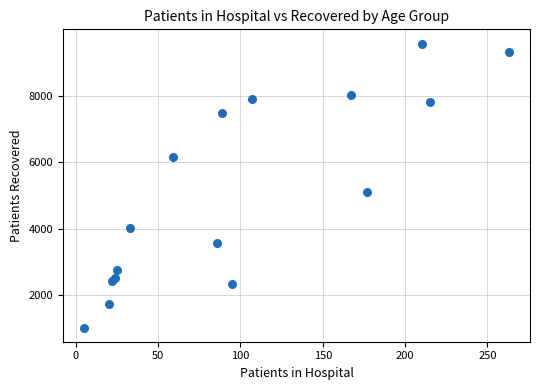

What Y value in the scatter plot is closest to 5296?

5101